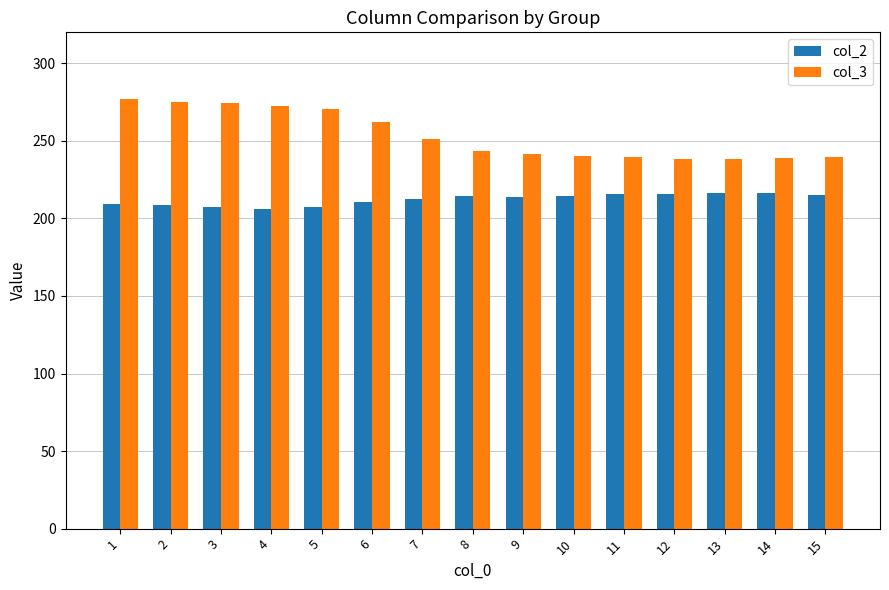

How many bars are there in each group?

2